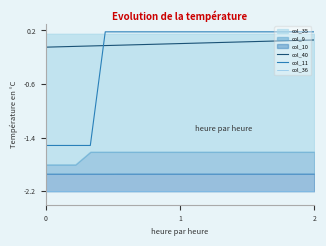

What is the minimum value for col_11?

-1.5